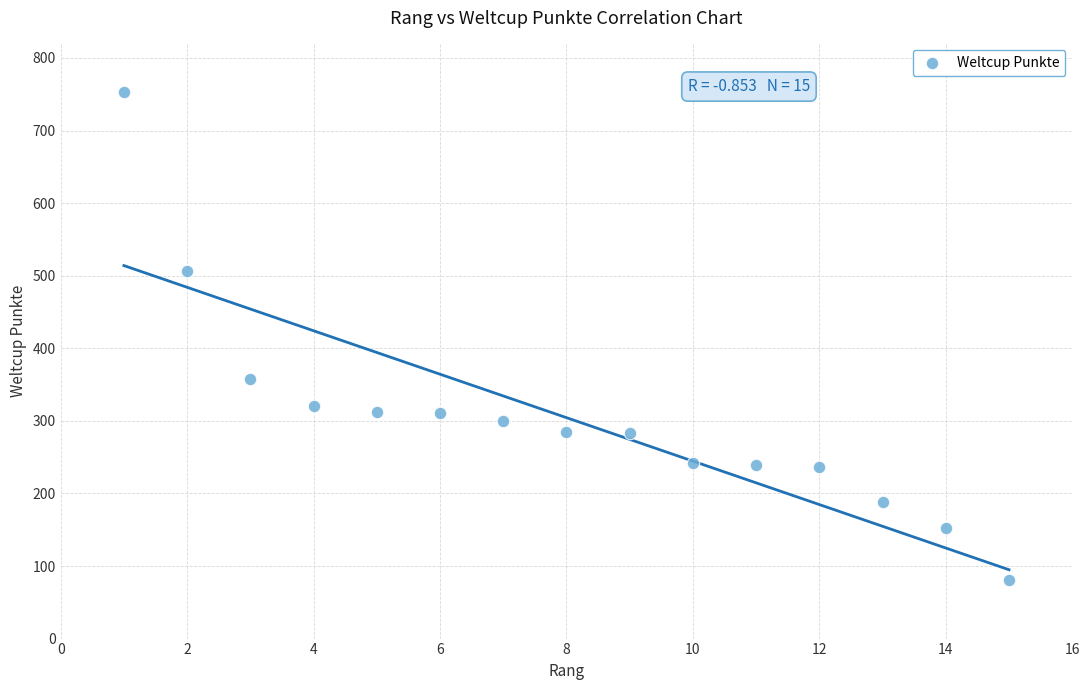

What is the range of Y values (max minus min)?

672